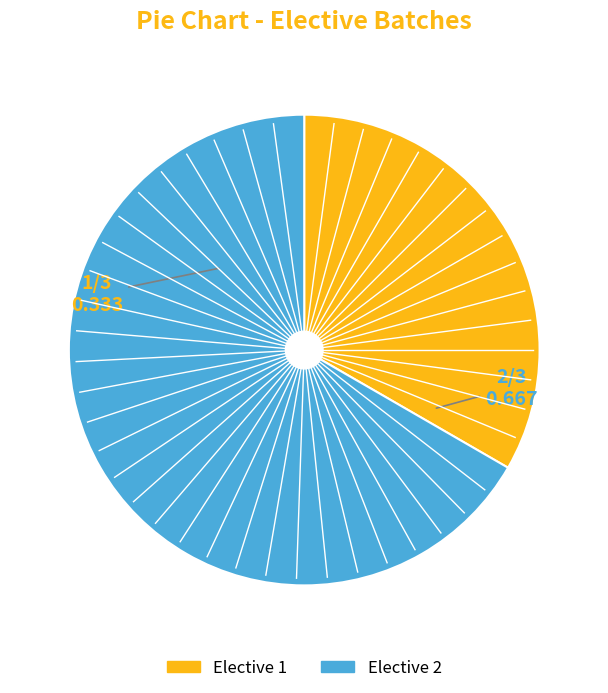

Combined, do Elective 1 and Elective 2 account for over 50%?

Yes